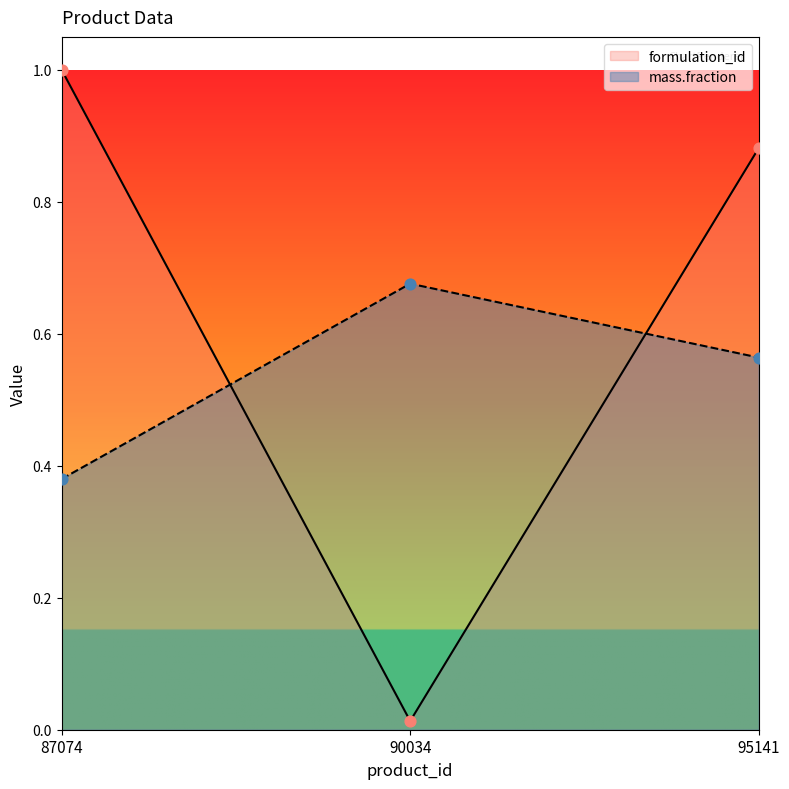

Which series has the largest total across all categories?

formulation_id